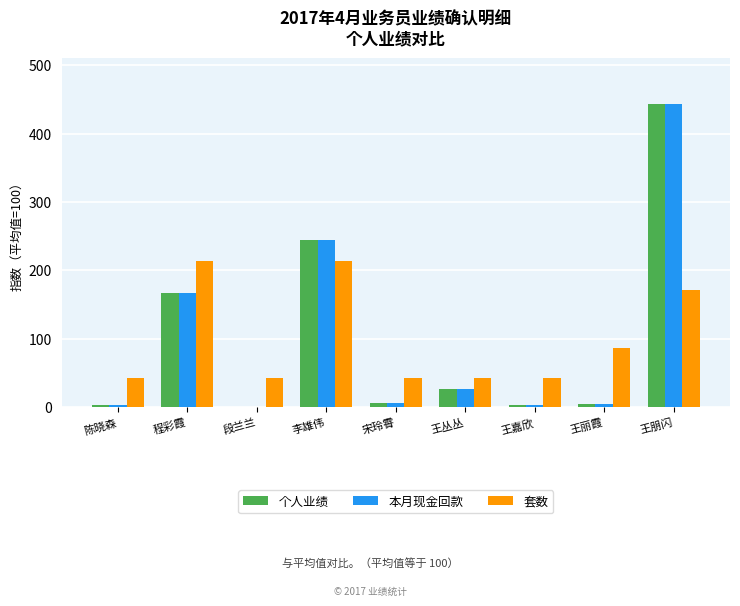

Is the value of 个人业绩 at 段兰兰 greater than the value of 套数 at 王丛丛?

No